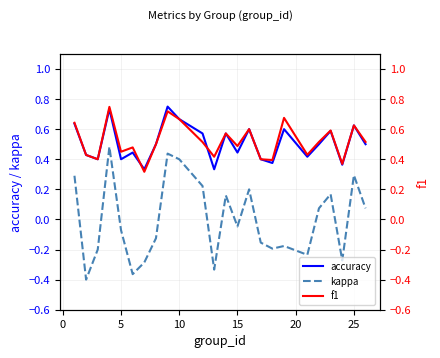

True or false: accuracy has more than 1 points higher than both neighbors.

True